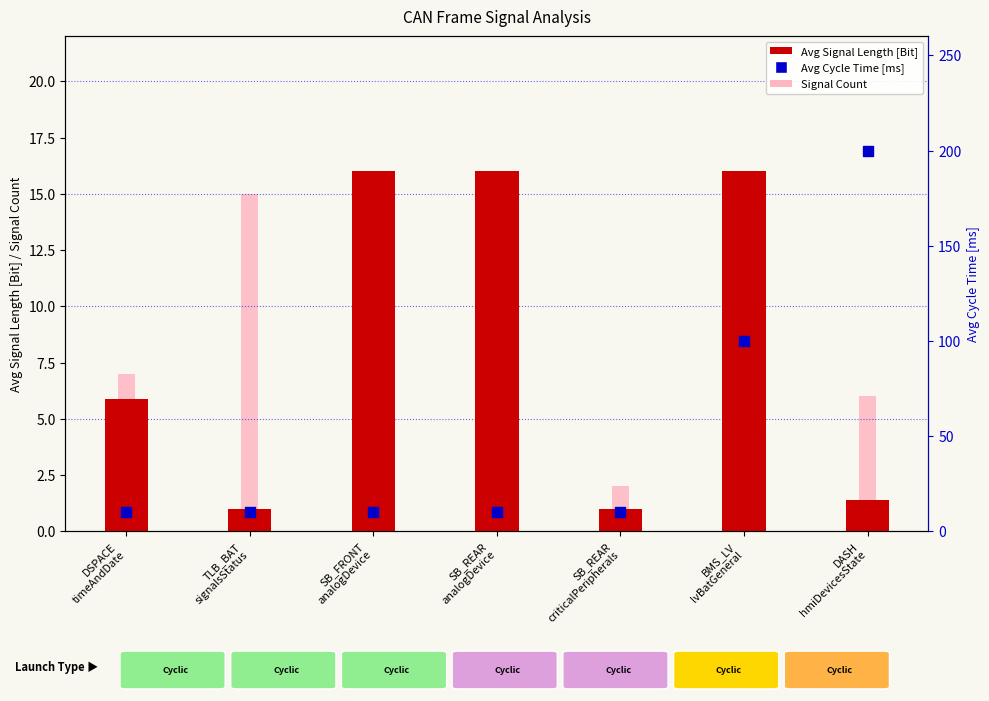

Which series has the largest total across all categories?

Avg Cycle Time [ms]